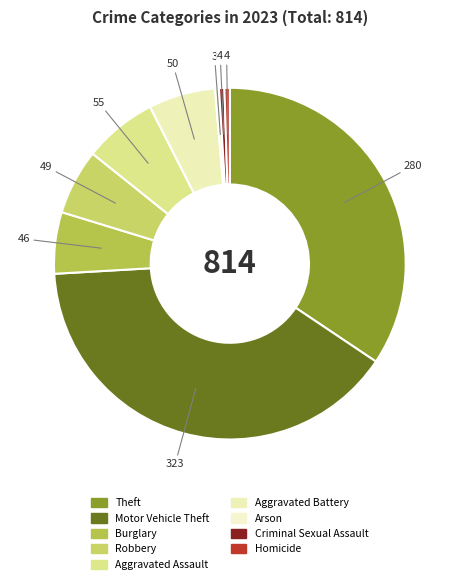

Rank the categories by value from lowest to highest.

Arson, Criminal Sexual Assault, Homicide, Burglary, Robbery, Aggravated Battery, Aggravated Assault, Theft, Motor Vehicle Theft